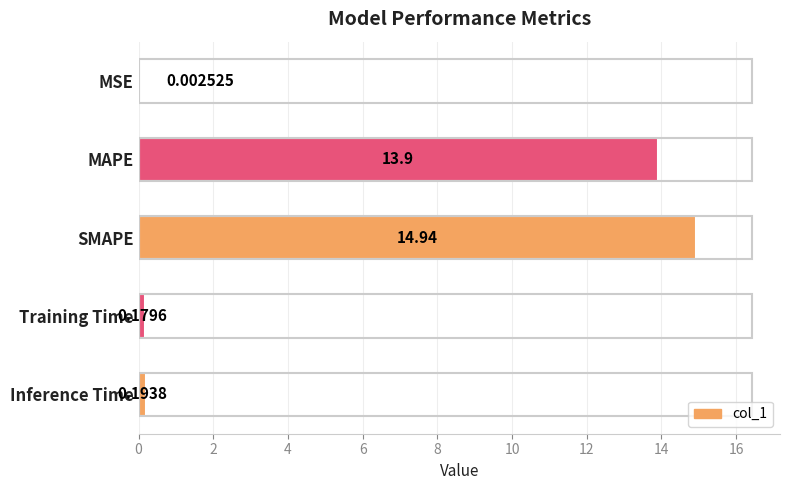

What is the sum of all values?

29.2